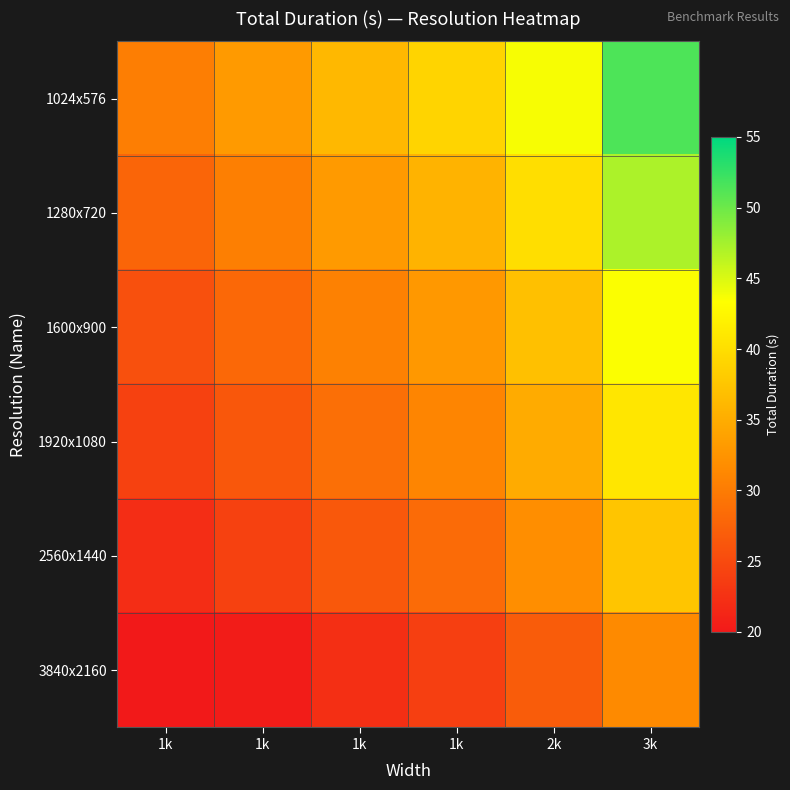

How many distinct data groups are displayed?

6